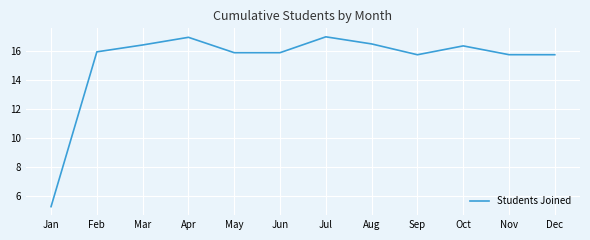

What is the smallest value displayed?

5.3